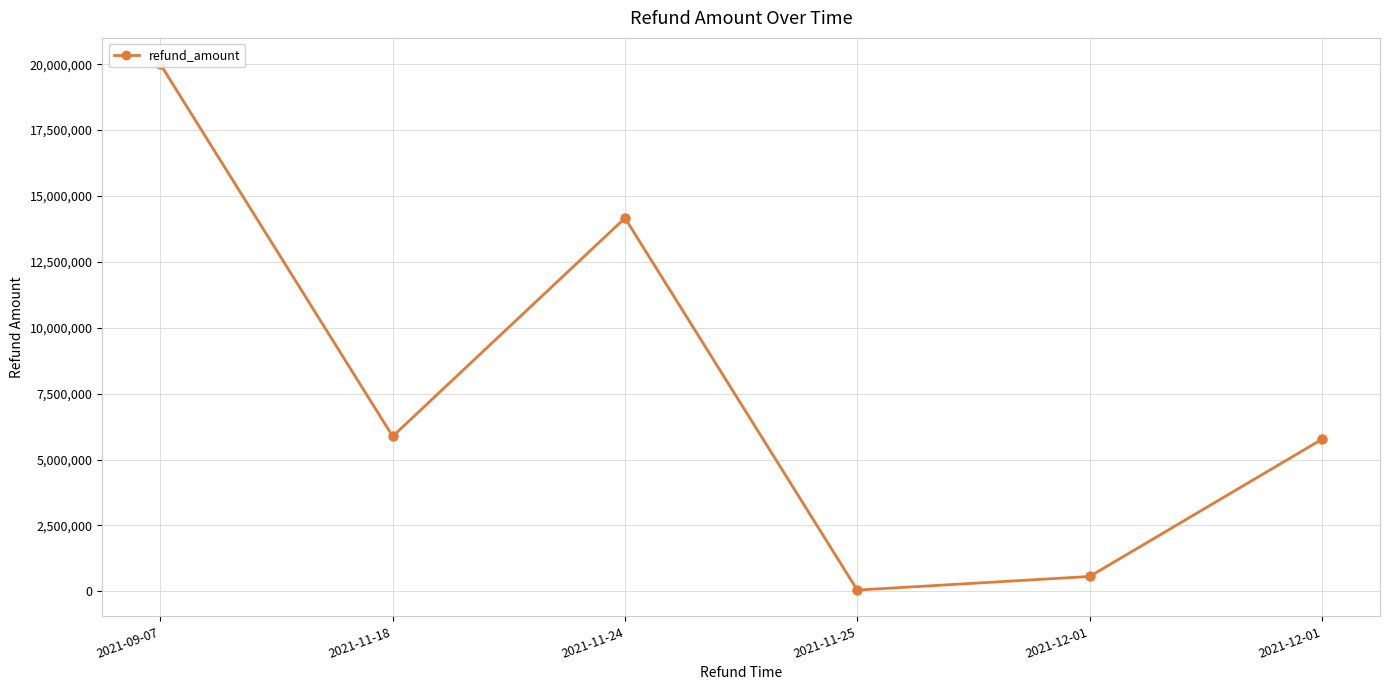

Which has a higher value, 2021-11-25 or 2021-12-01?

2021-12-01